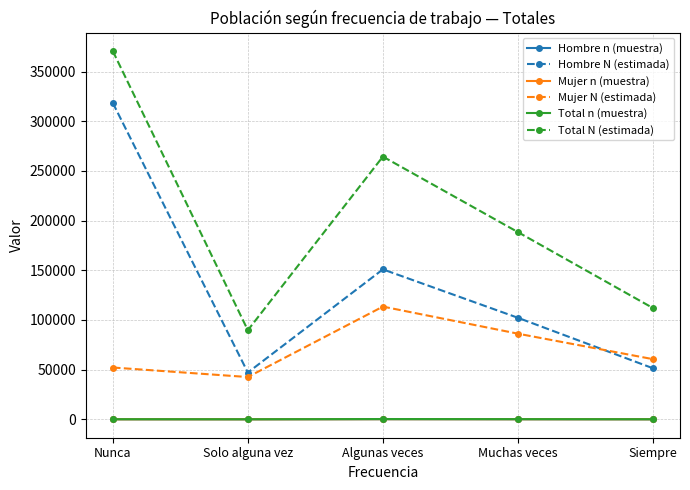

What is the label of the 3rd point from the left?

Algunas veces